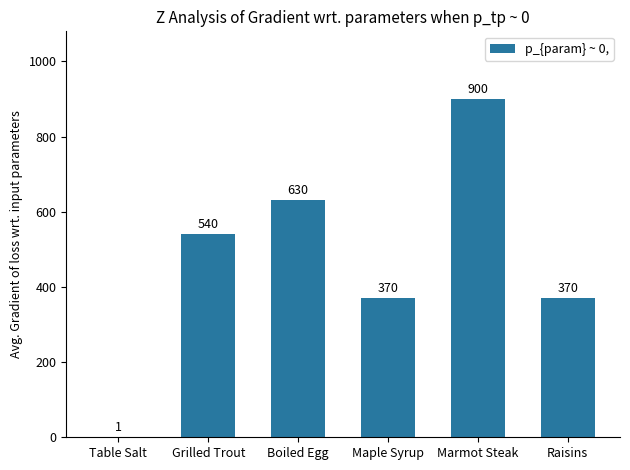

How many series are shown in this chart?

1